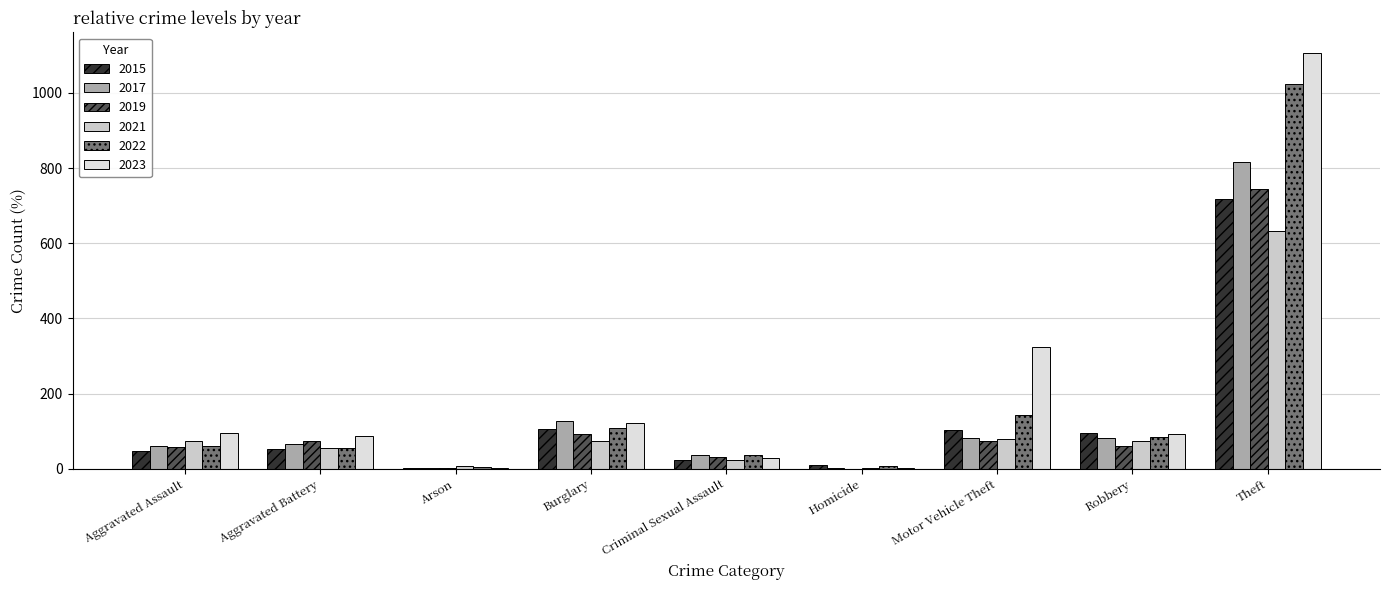

How many distinct data groups are displayed?

6